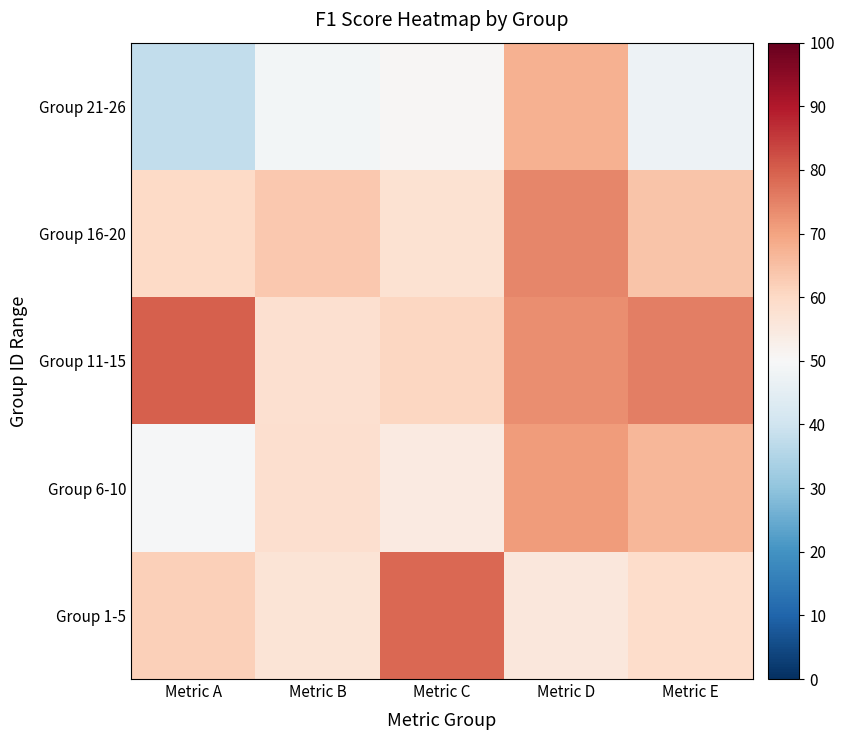

Reading left to right, transcribe all the data shown in this chart.

Group 1-5: Metric A=62.0	Metric B=56.9	Metric C=78.5	Metric D=55.8	Metric E=59.0
Group 6-10: Metric A=49.5	Metric B=58.2	Metric C=54.5	Metric D=71.3	Metric E=66.7
Group 11-15: Metric A=80.0	Metric B=58.0	Metric C=60.7	Metric D=73.4	Metric E=75.4
Group 16-20: Metric A=60.0	Metric B=63.6	Metric C=57.8	Metric D=74.5	Metric E=64.1
Group 21-26: Metric A=37.5	Metric B=48.8	Metric C=50.7	Metric D=68.0	Metric E=47.3